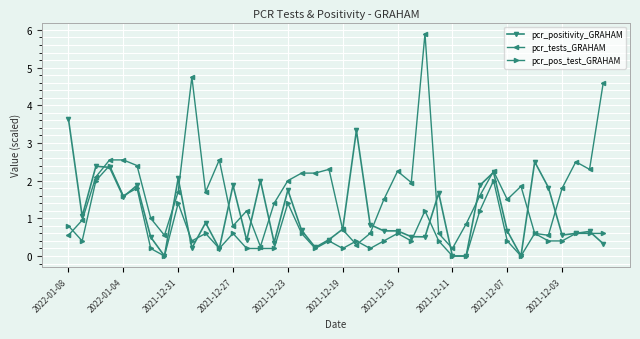

List the series in order of their peak value, highest first.

pcr_tests_GRAHAM, pcr_positivity_GRAHAM, pcr_pos_test_GRAHAM